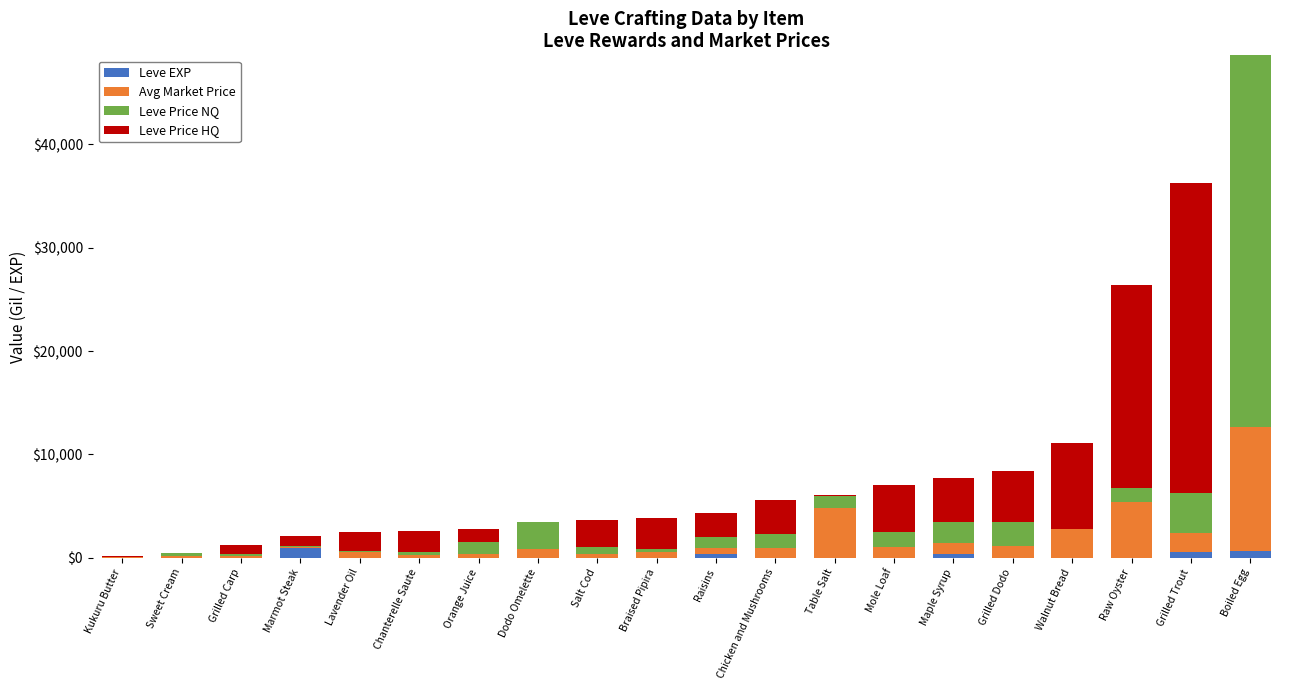

What is the sum of all Leve EXP values?

2905